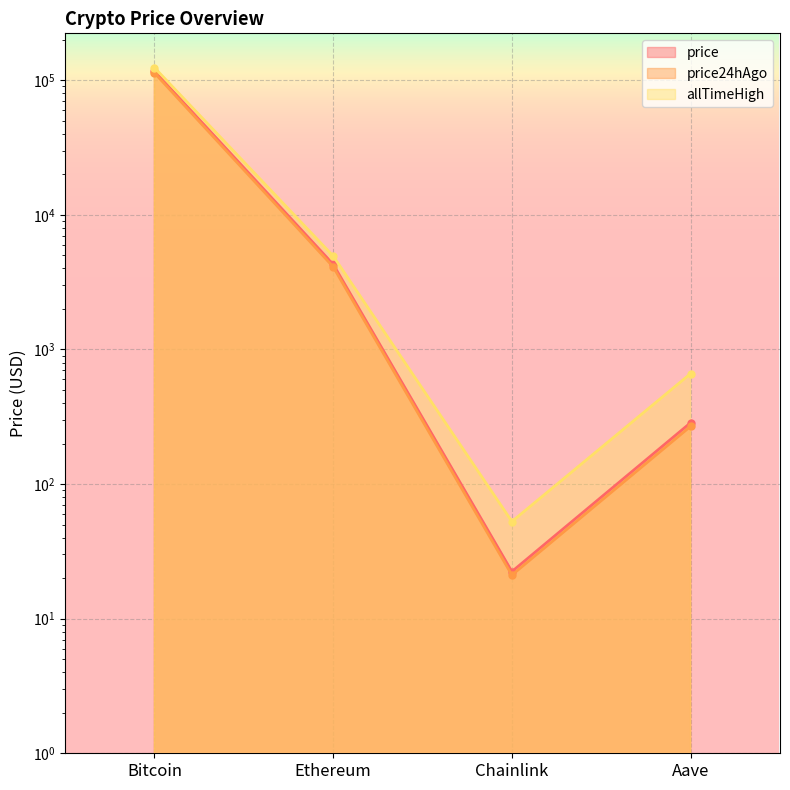

How many lines are shown in the chart?

3